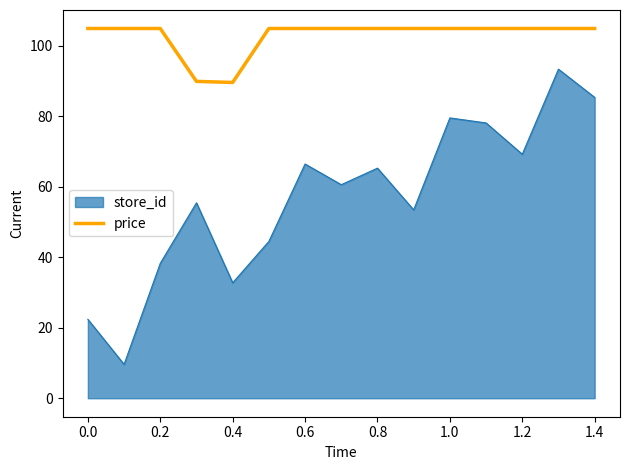

Count the number of data series in this chart.

2